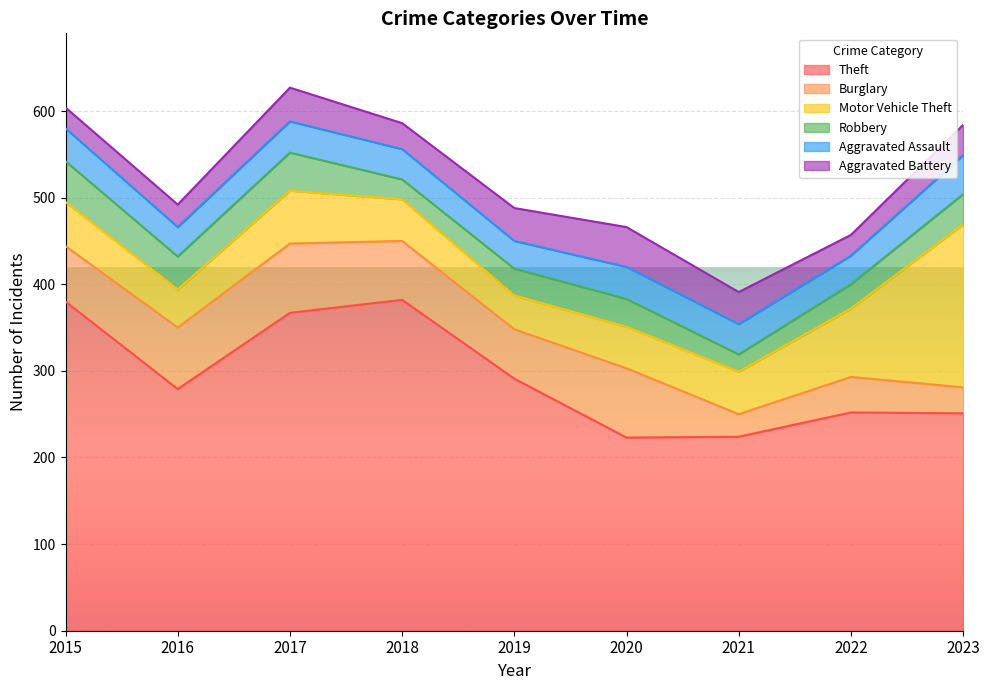

How many values in the Aggravated Assault series exceed 35?

4